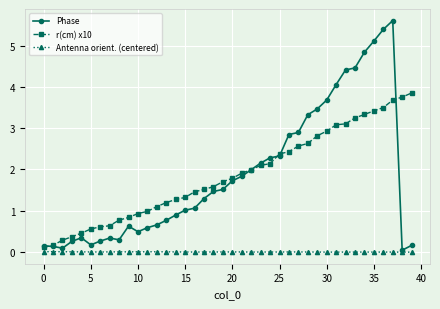

Which series has the largest range (max minus min)?

Phase